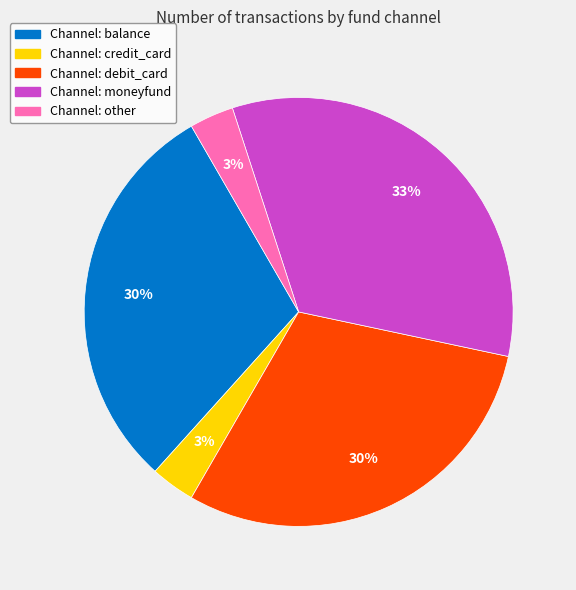

Does any single category account for the majority?

No